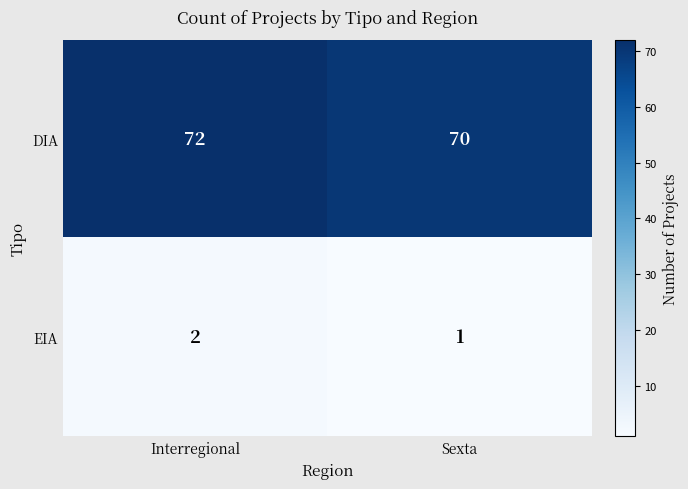

Reading left to right, what are all the values shown in this chart?

DIA: Interregional=72	Sexta=70
EIA: Interregional=2	Sexta=1